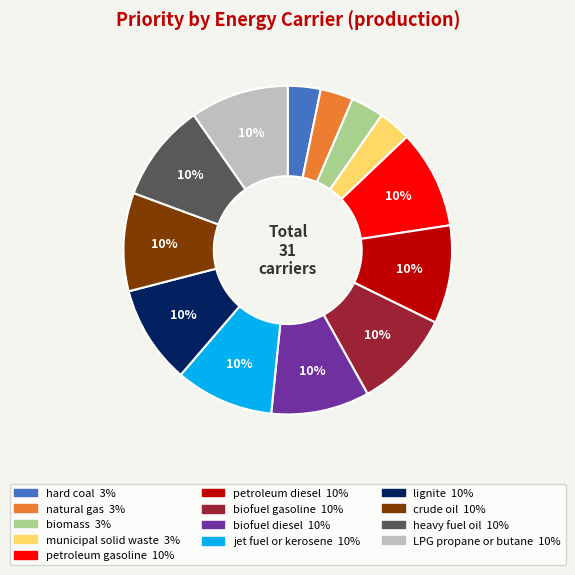

Is there any slice that represents more than half of the pie?

No